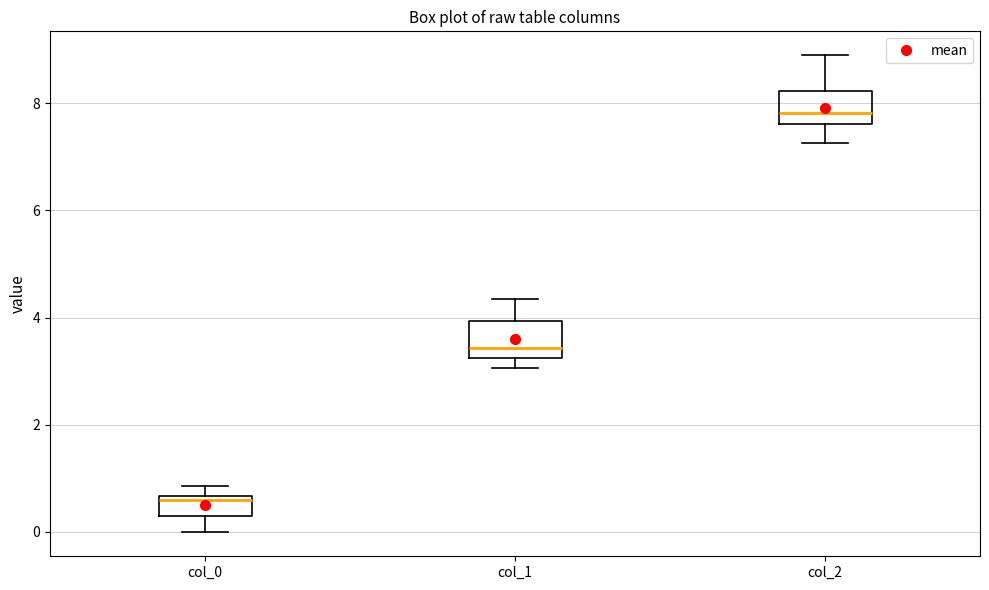

Reading left to right, read every box against the y-axis: the position of its median line, the range the box covers, and the ends of its whiskers. The values are not printed on the chart, so give them approximately, as read against the axis.

col_0: median 0.6 (just below the box's upper edge), box 0.2 to 0.6, whiskers 0.0 to 0.8
col_1: median 3.4, box 3.2 to 4.0, whiskers 3.0 to 4.4
col_2: median 7.8, box 7.6 to 8.2, whiskers 7.2 to 8.8